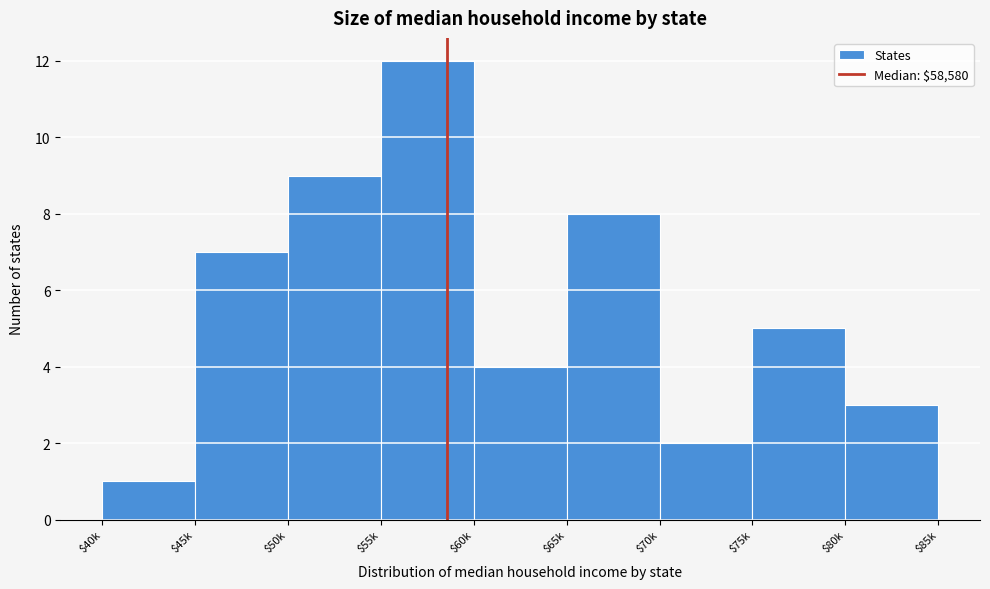

Reading left to right, list all the values displayed in this chart.

1	7	9	12	4	8	2	5	3